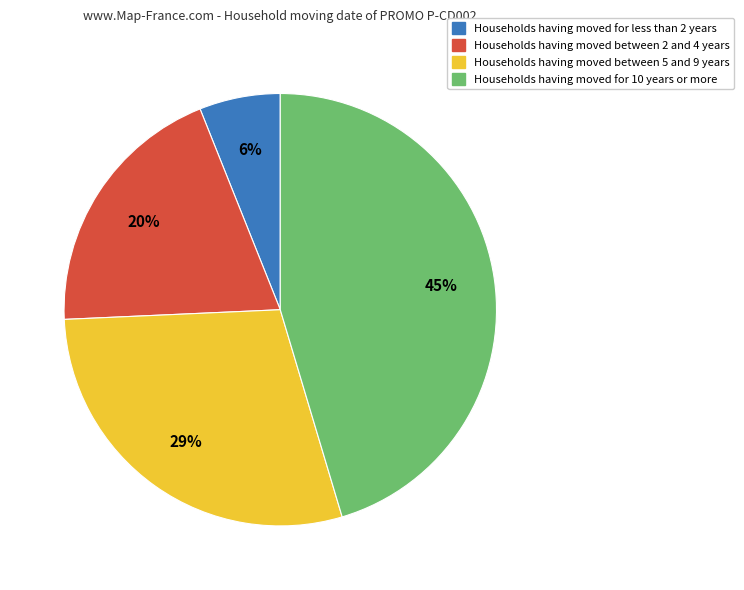

Which slice is the largest?

Households having moved for 10 years or more